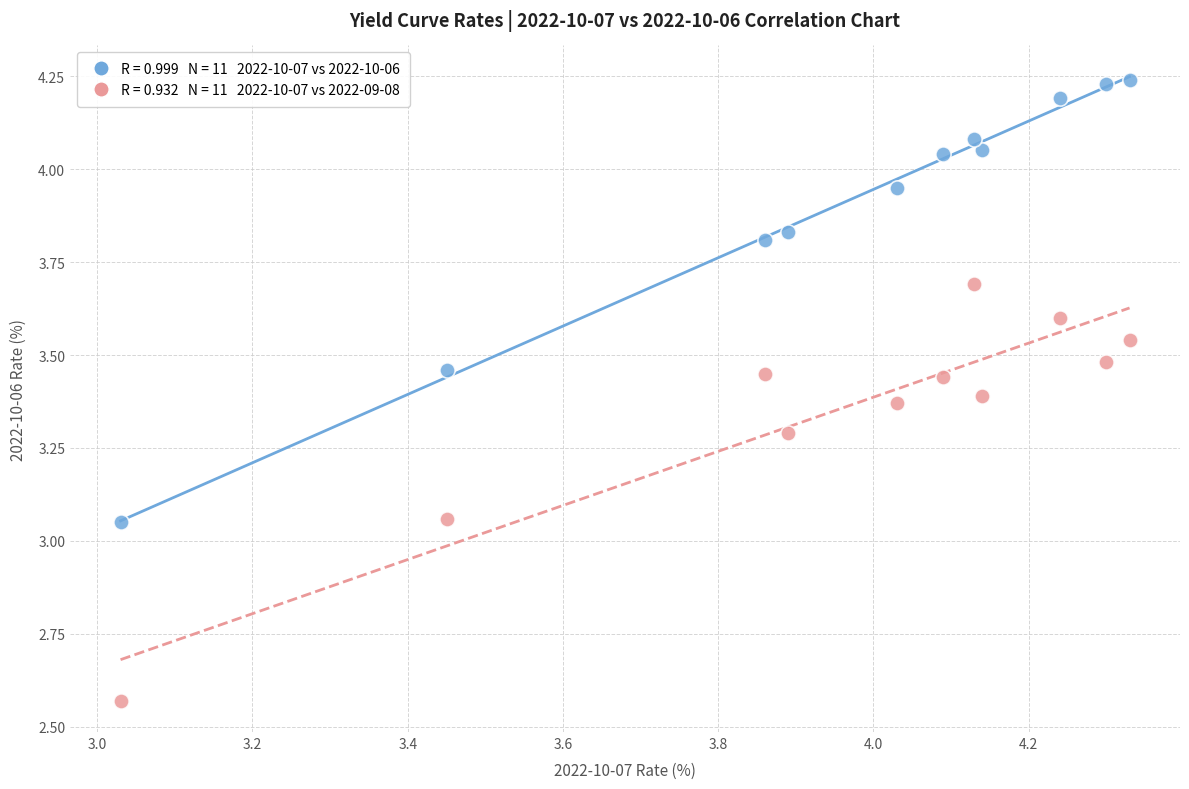

Across all data points, what is the range of X values (max minus min)?

1.3